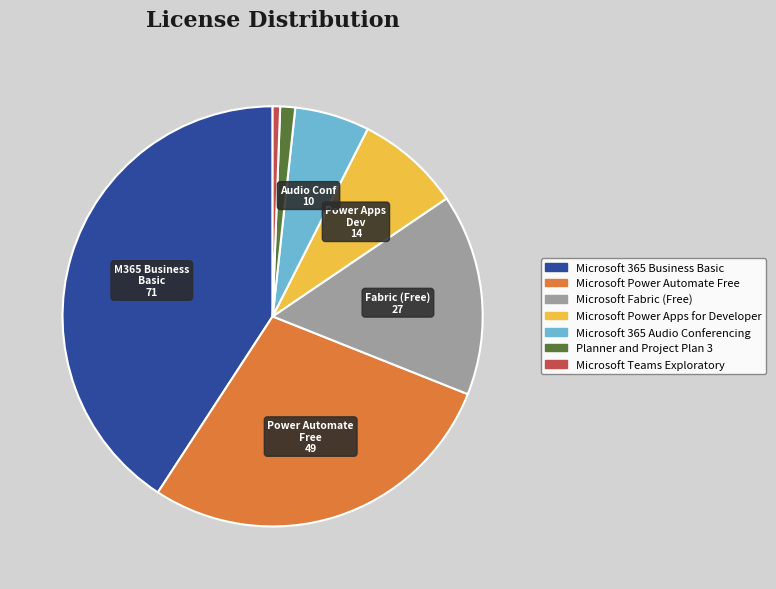

Is there any slice that represents more than half of the pie?

No